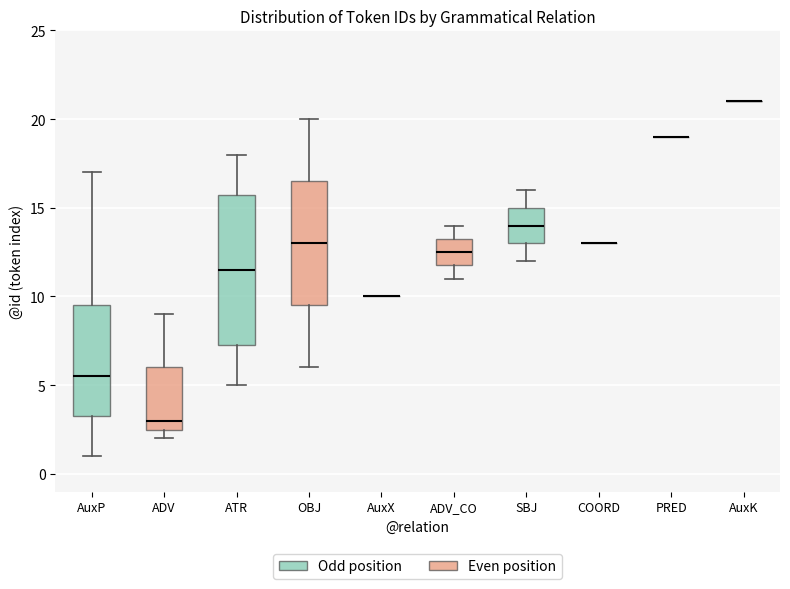

Reading left to right, transcribe this box plot: for each box, give where its median line is, the range the box spans, and where its two whiskers end, as read against the y-axis. The values are not printed on the chart, so give them approximately, as read against the axis.

AuxP: median 5.5, box 3.5 to 9.5, whiskers 1.0 to 17.0
ADV: median 3.0, box 2.5 to 6.0, whiskers 2.0 to 9.0
ATR: median 11.5, box 7.5 to 16.0, whiskers 5.0 to 18.0
OBJ: median 13.0, box 9.5 to 16.5, whiskers 6.0 to 20.0
AuxX: box collapsed to a line at 10.0, whiskers 10.0 to 10.0
ADV_CO: median 12.5, box 12.0 to 13.5, whiskers 11.0 to 14.0
SBJ: median 14.0, box 13.0 to 15.0, whiskers 12.0 to 16.0
COORD: box collapsed to a line at 13.0, whiskers 13.0 to 13.0
PRED: box collapsed to a line at 19.0, whiskers 19.0 to 19.0
AuxK: box collapsed to a line at 21.0, whiskers 21.0 to 21.0